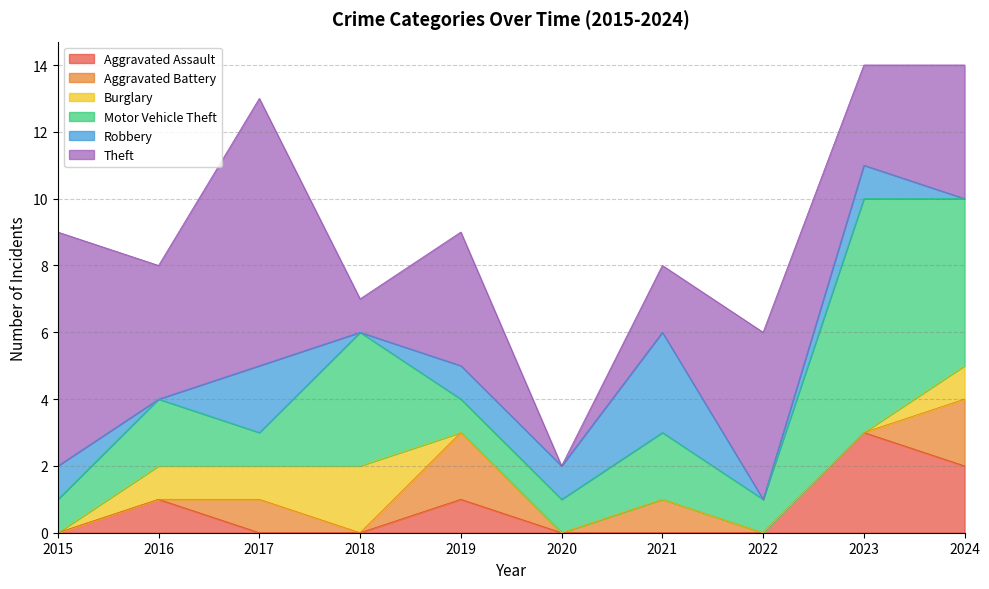

What is the total value across all series at 2020?

2